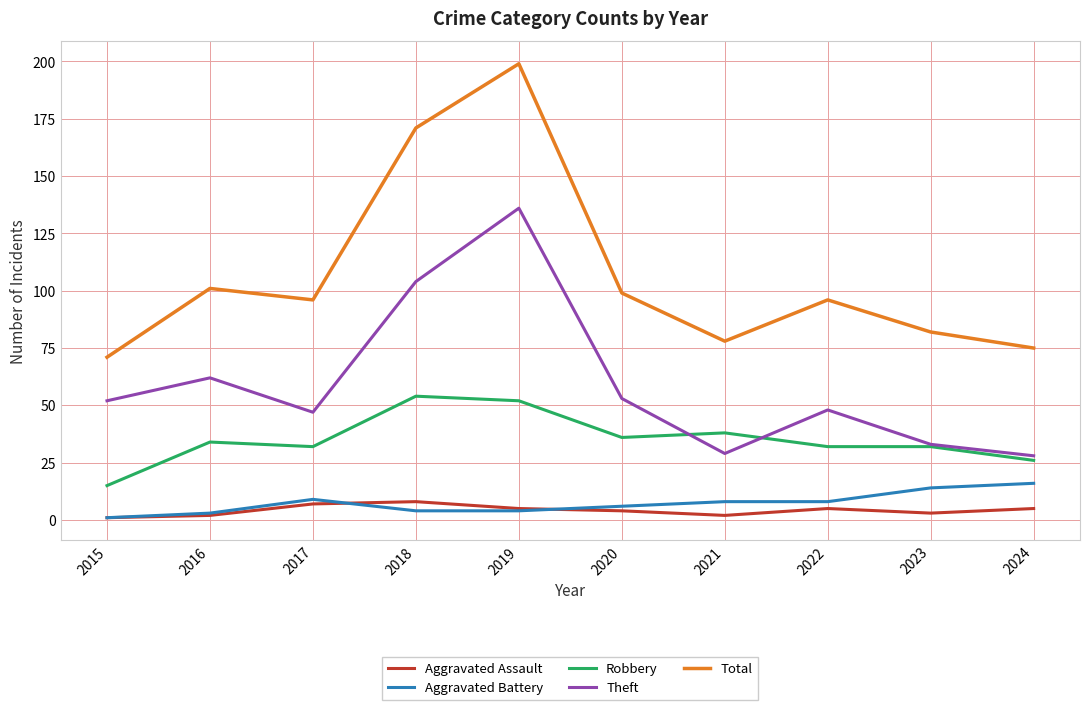

What is the sum of the Theft values at 2020 and 2015?

105